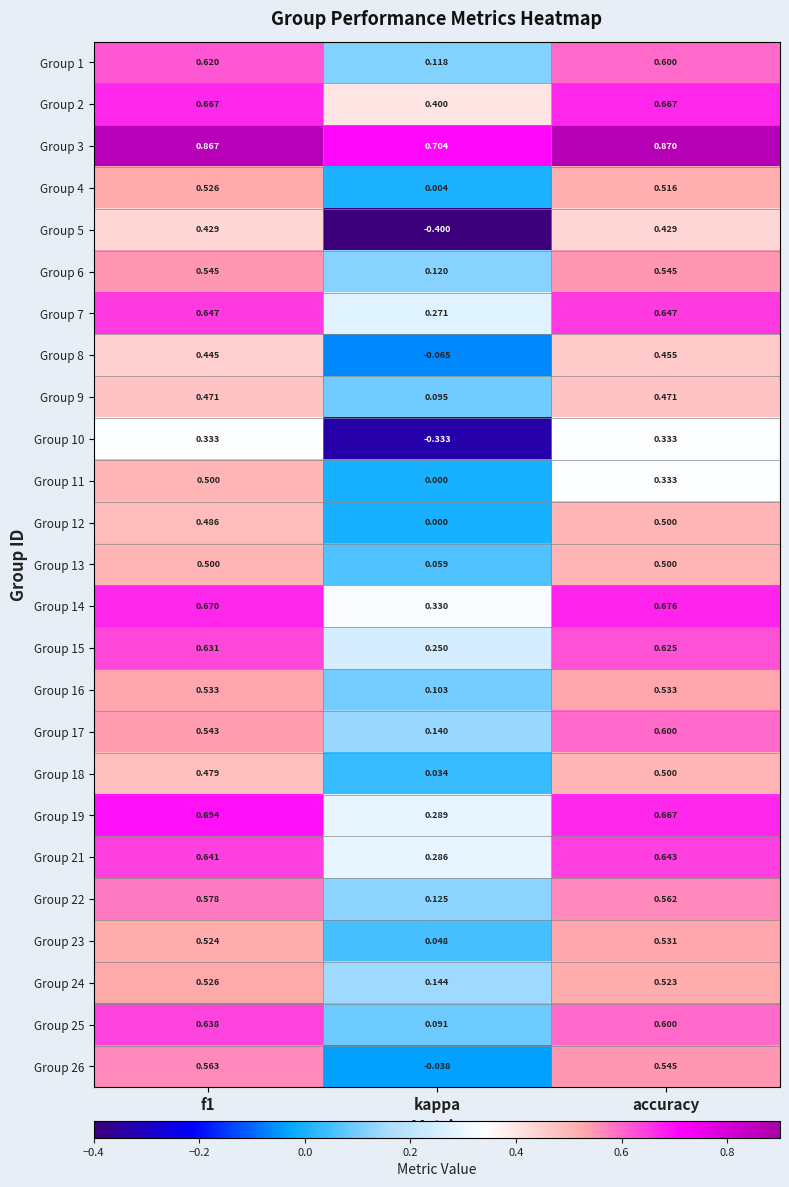

At which label does Group 3 reach its peak?

accuracy